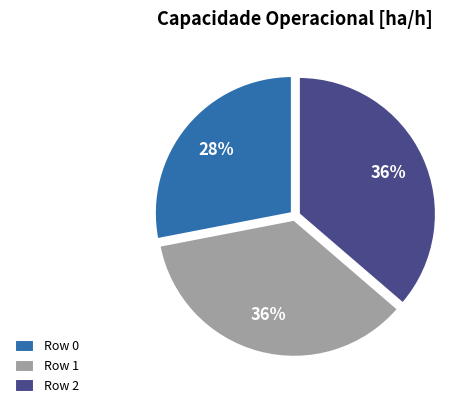

Approximately how many times larger is the value at Row 1 compared to Row 2?

1.0